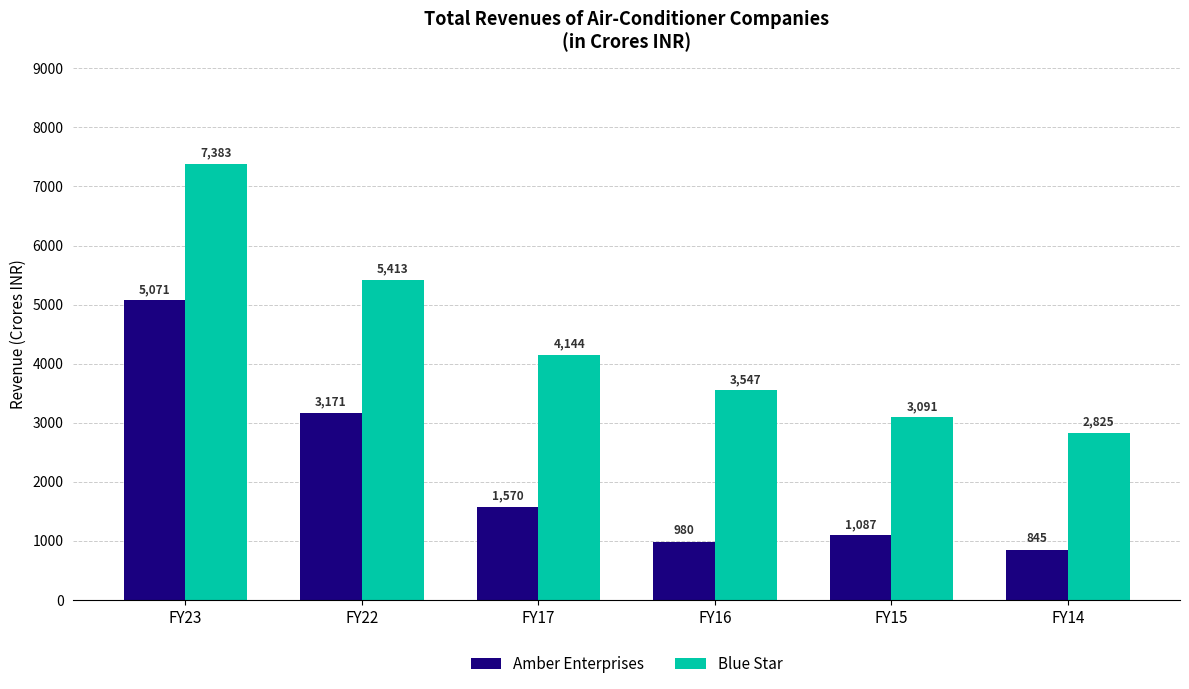

At how many categories does at least one series exceed 6178?

1